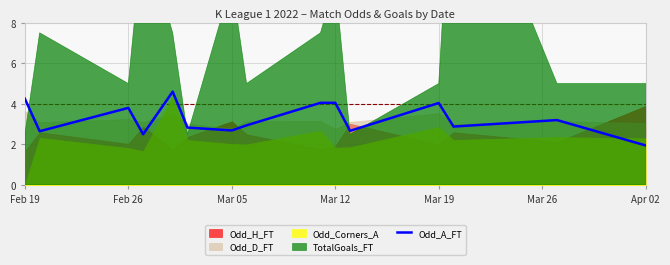

What is the highest value of the Odd_A_FT series?

4.6